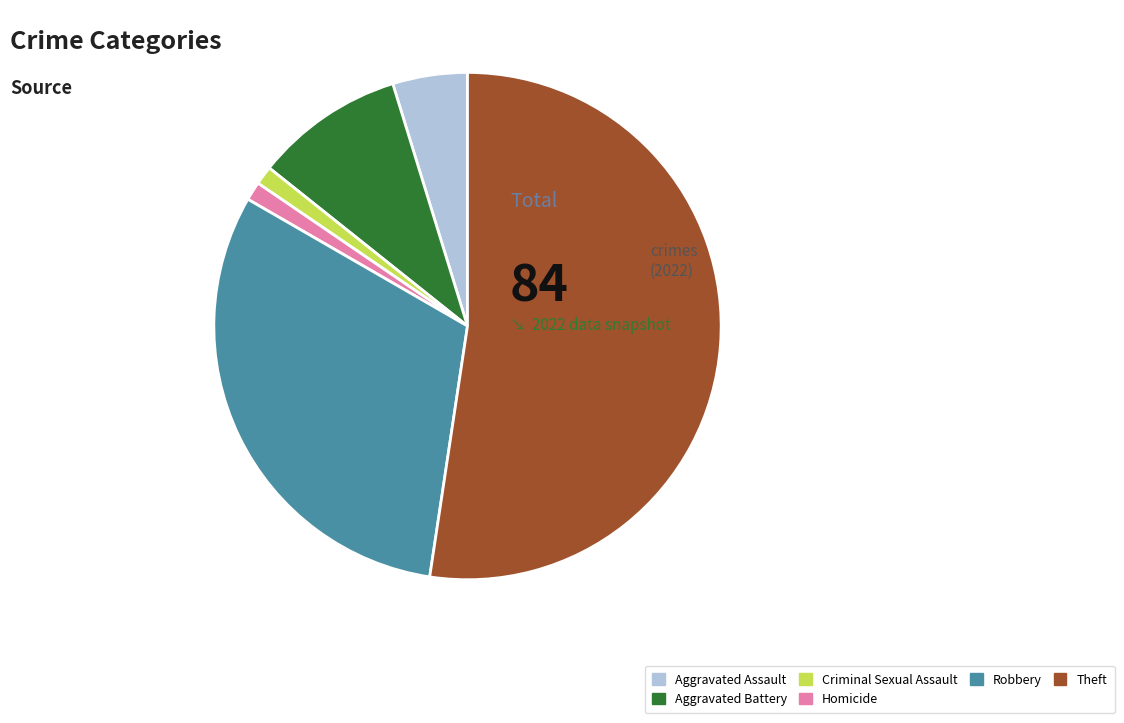

Which category has the biggest portion of the pie?

Theft